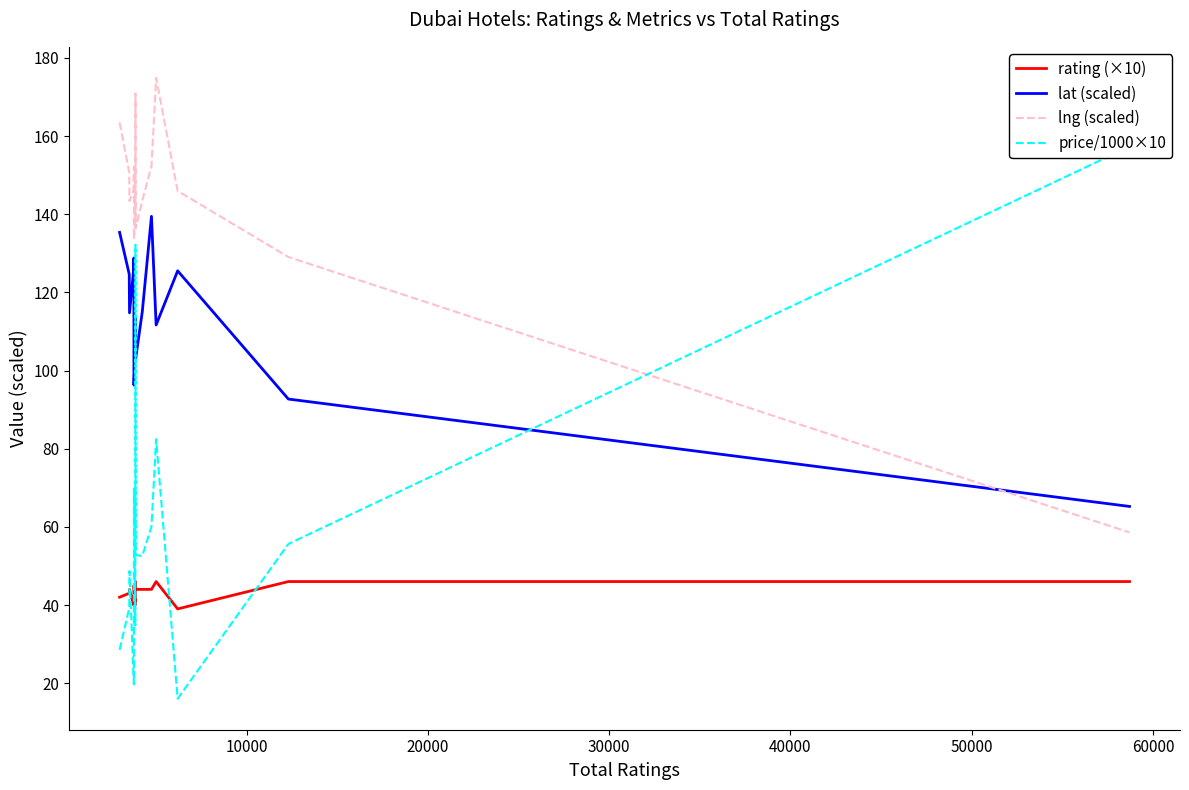

True or false: rating (×10) has more than 1 interior local peaks.

True